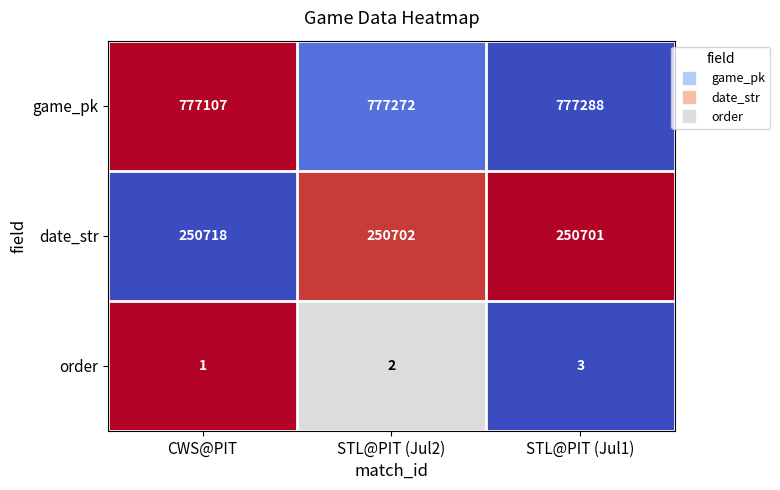

At which category is the sum across all series the highest?

STL@PIT (Jul1)